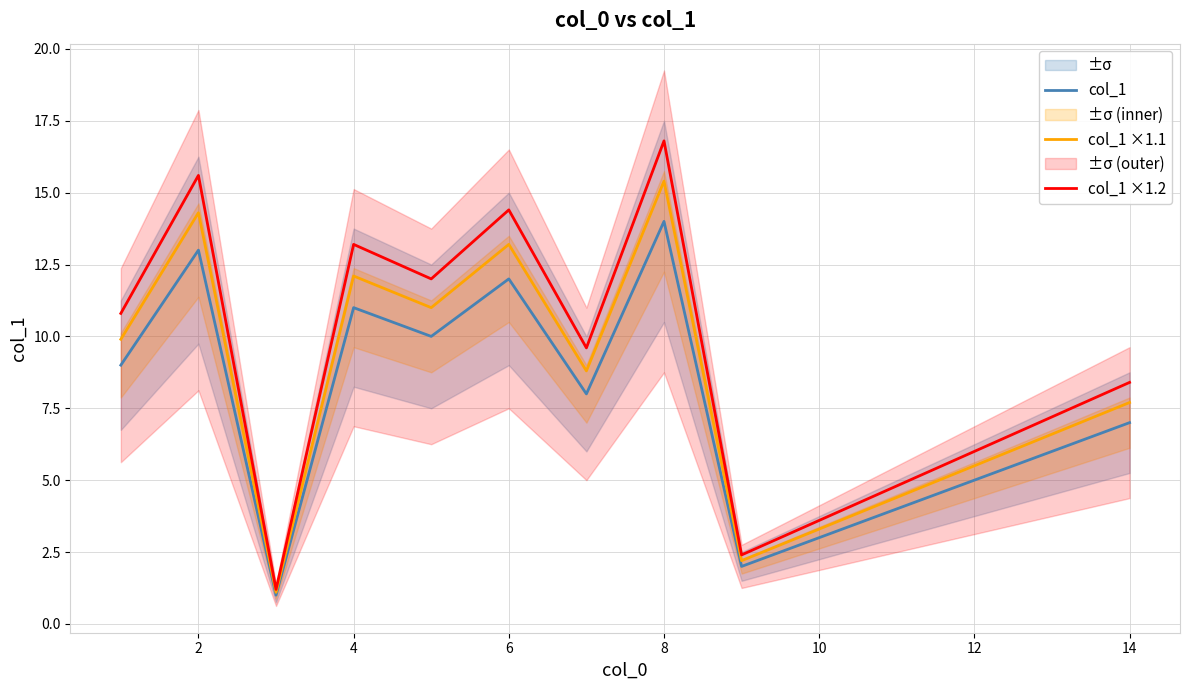

Is the value of col_1 ×1.1 at 14 greater than the value of col_1 at 2?

No